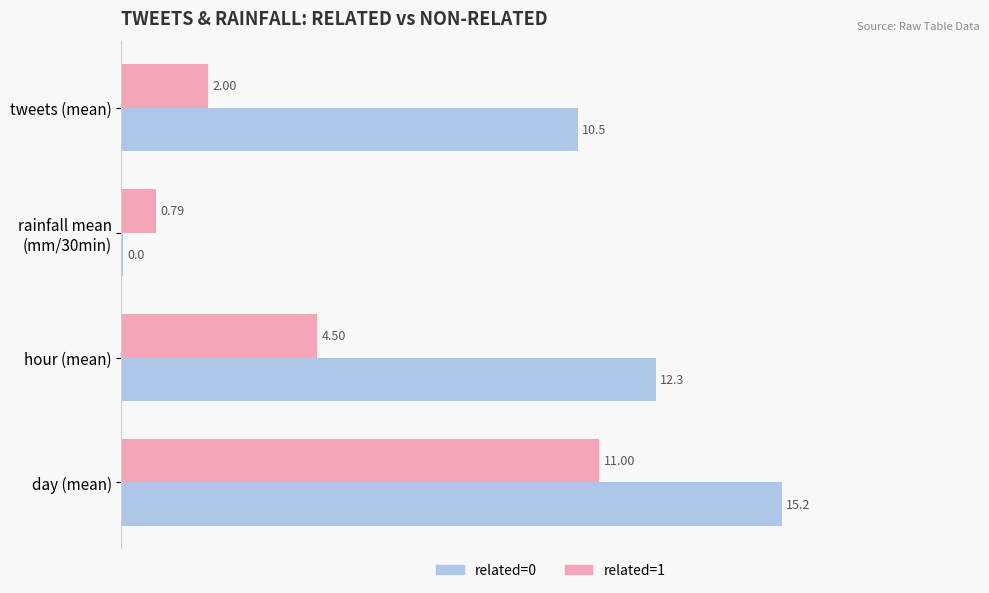

At which category is the sum across all series the highest?

day (mean)